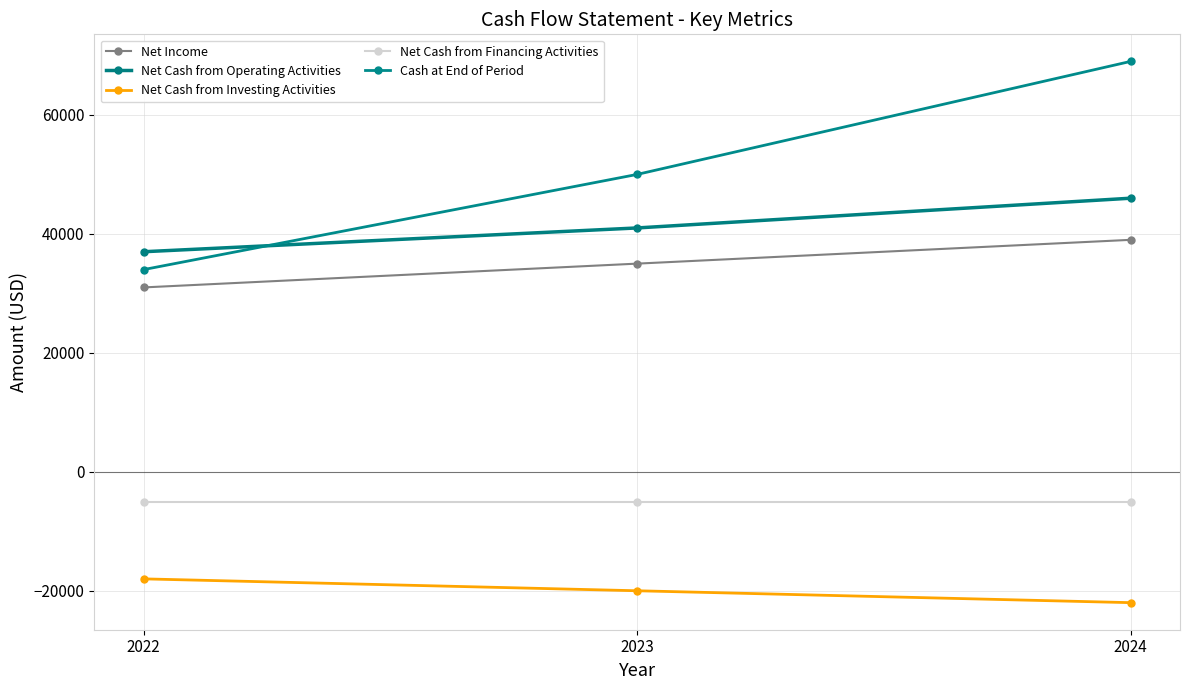

Reading left to right, extract all data points from this chart.

Net Income: 31000	35000	39000
Net Cash from Operating Activities: 37000	41000	46000
Net Cash from Investing Activities: -18000	-20000	-22000
Net Cash from Financing Activities: -5000	-5000	-5000
Cash at End of Period: 34000	50000	69000